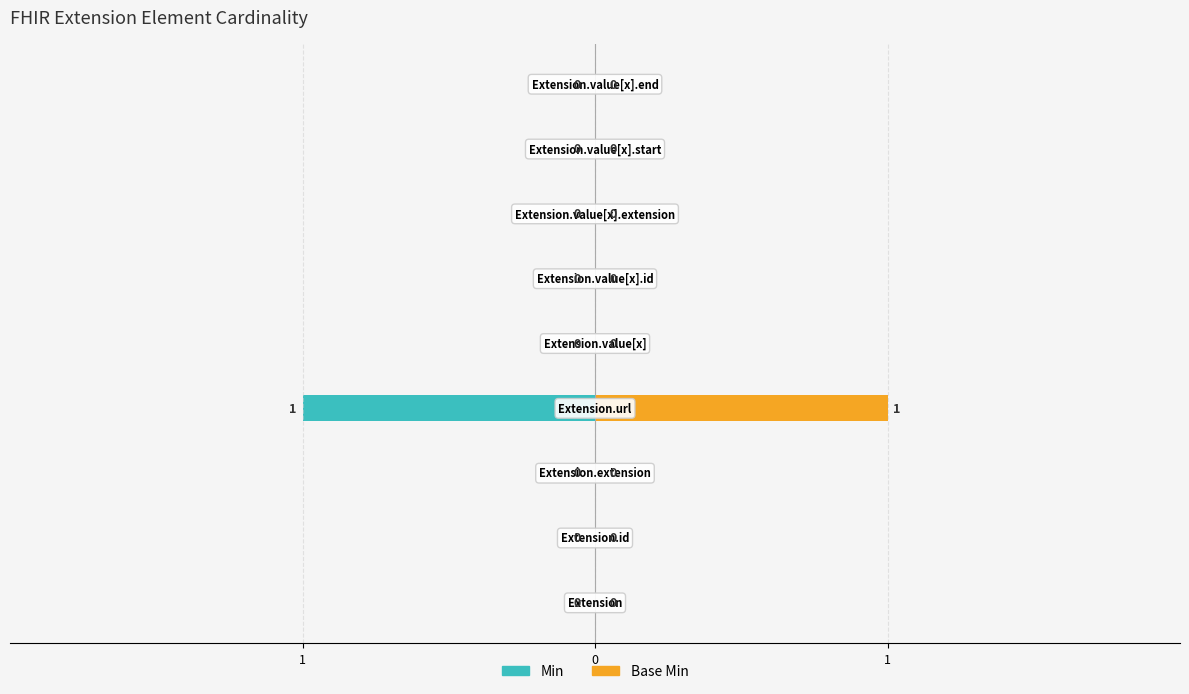

Which series has the widest spread of values?

Min